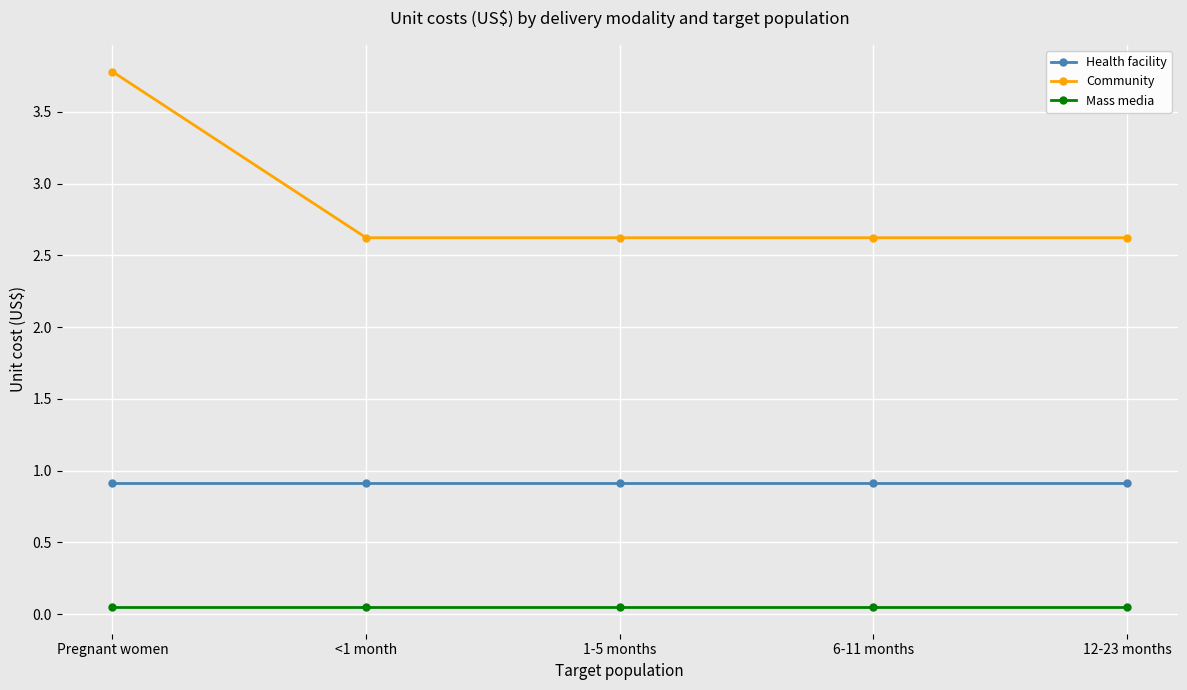

At how many categories does at least one series exceed 2?

5